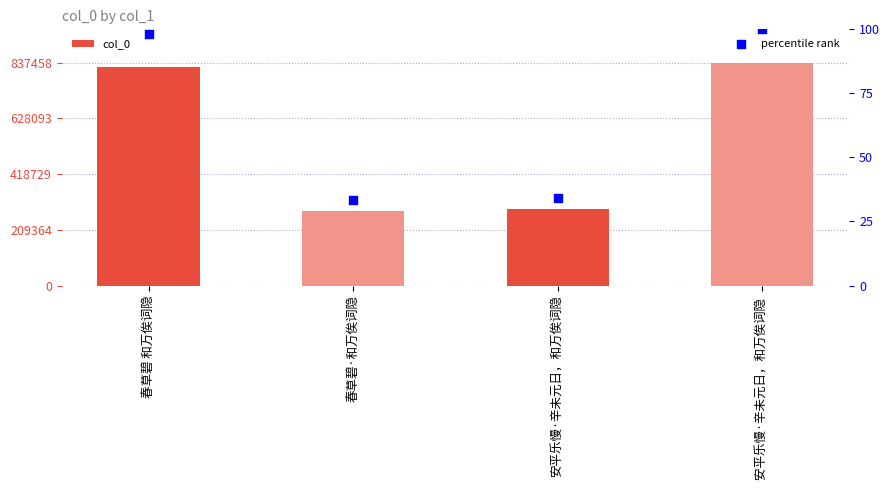

At which category is the sum across all series the highest?

安平乐慢·辛未元日，和万俟词隐 